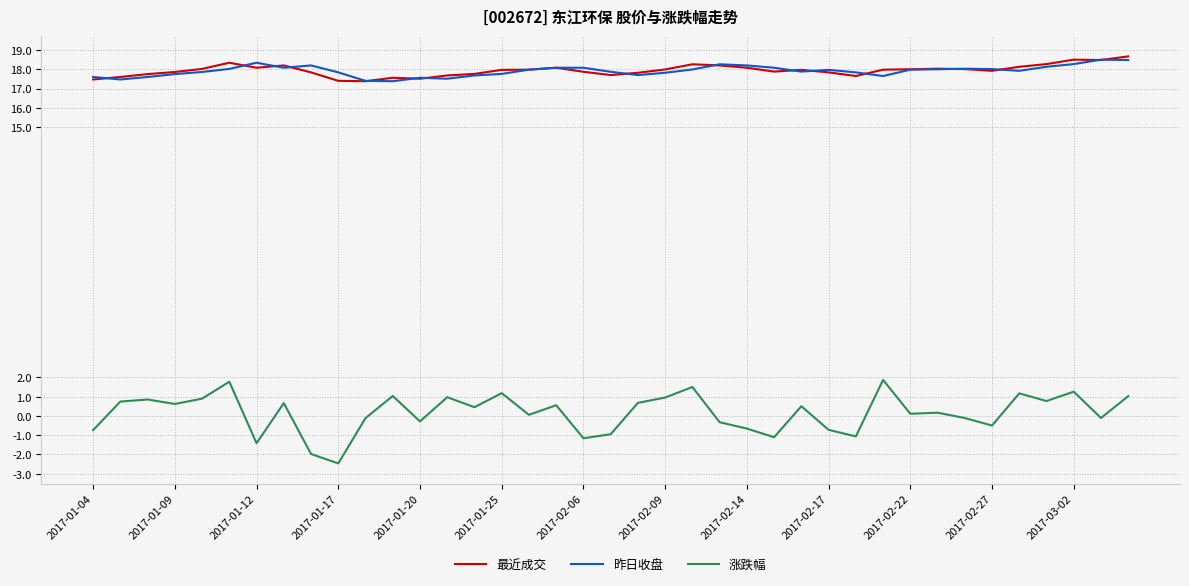

Which series has the widest spread of values?

涨跌幅